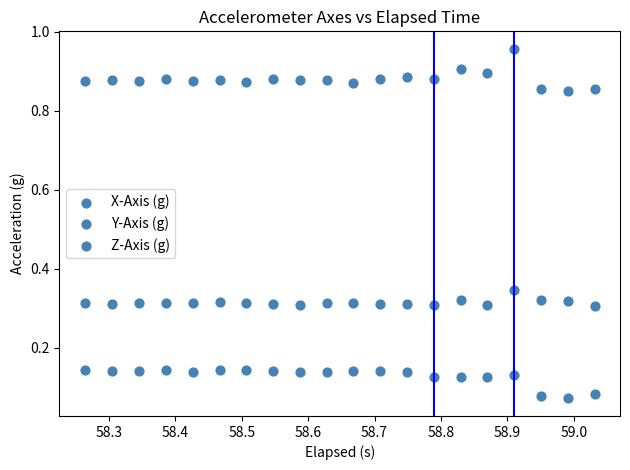

How many points are shown in the scatter plot?

60